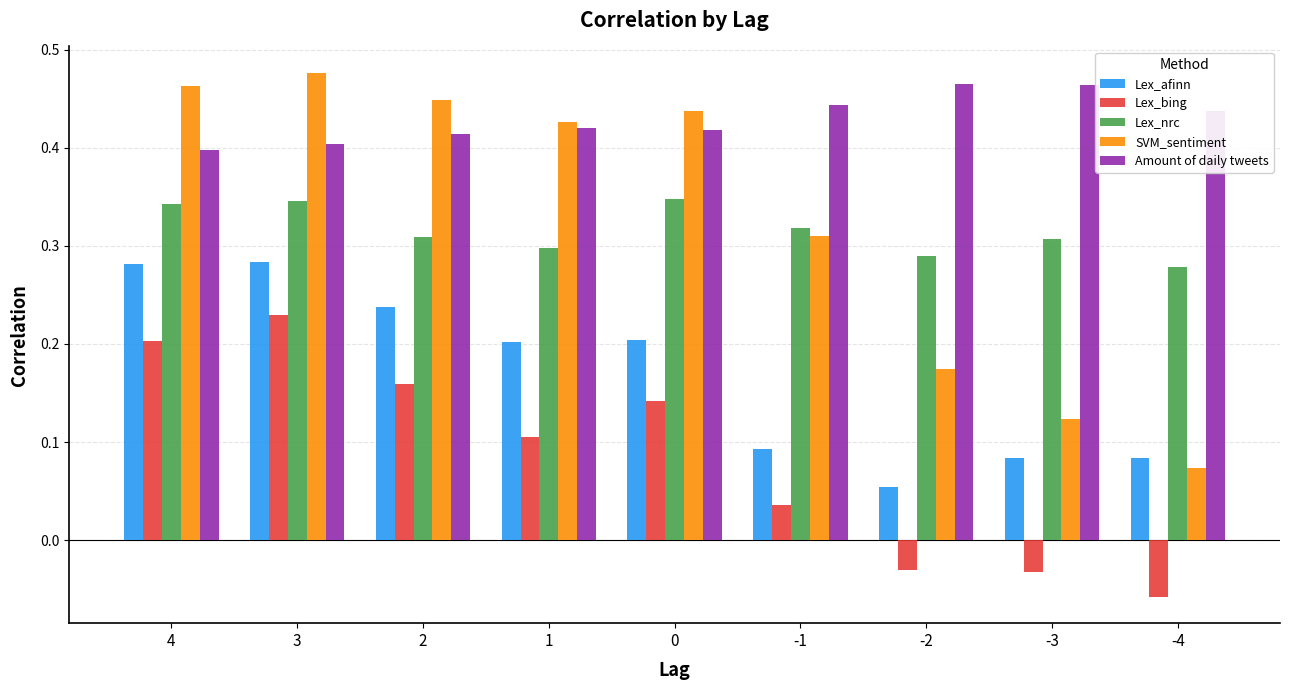

Between 4 and 3, which series saw the biggest shift?

Lex_bing